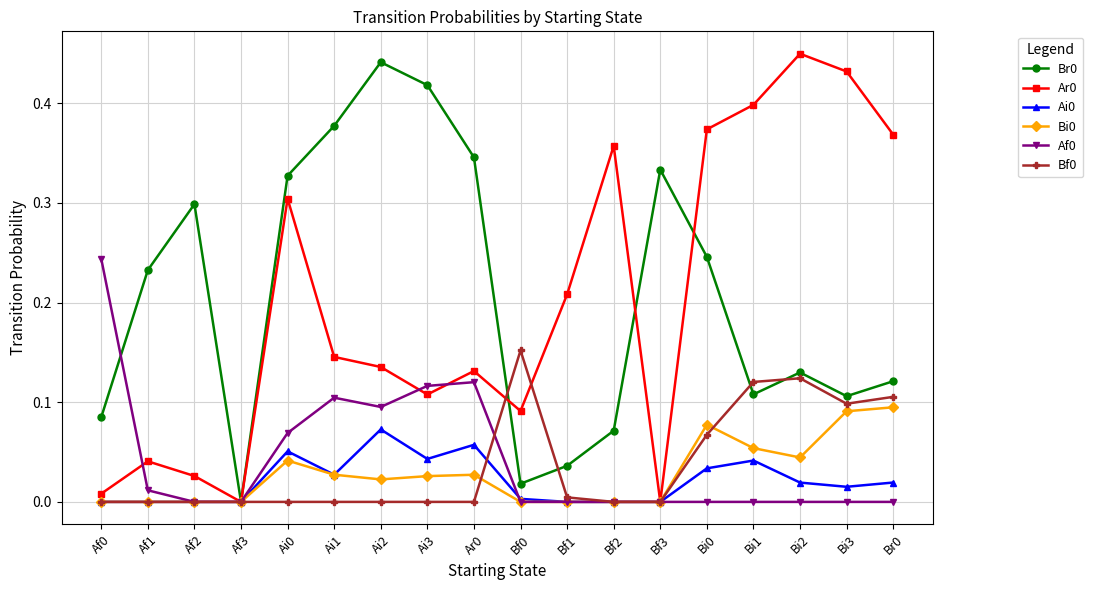

What is the label of the 8th point from the right?

Bf1